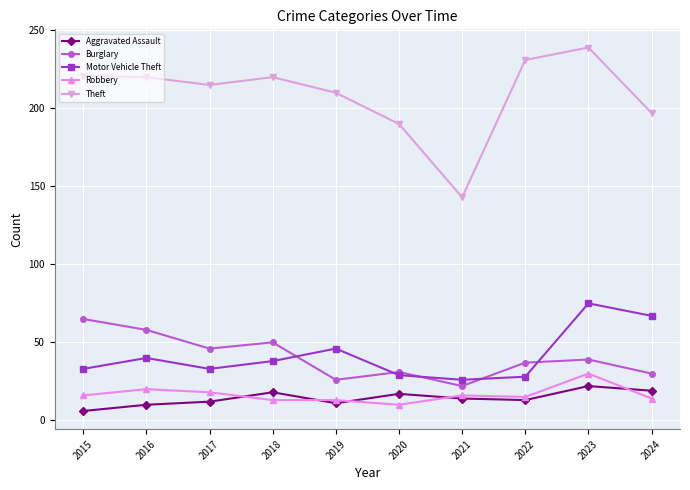

After their last crossing, which series has the higher values: Aggravated Assault or Robbery?

Aggravated Assault